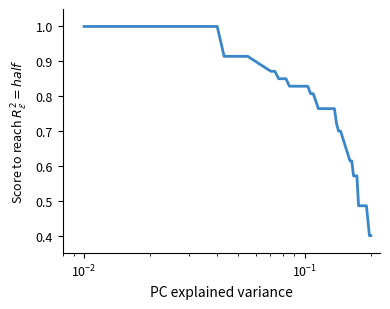

What is the greatest value displayed?

1.0